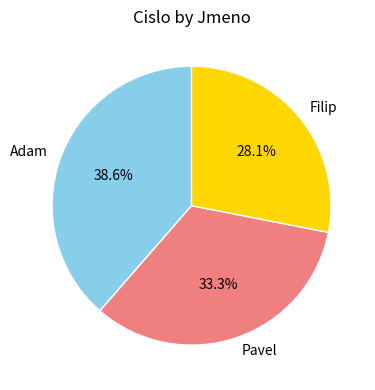

How many slices are in this pie chart?

3